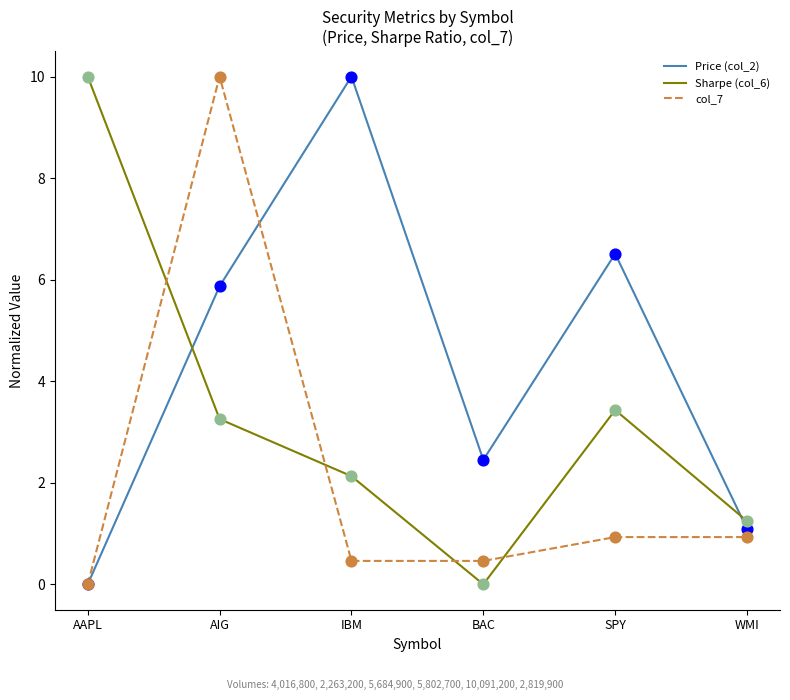

Is the value of col_7 at WMI greater than the value of Sharpe (col_6) at BAC?

Yes